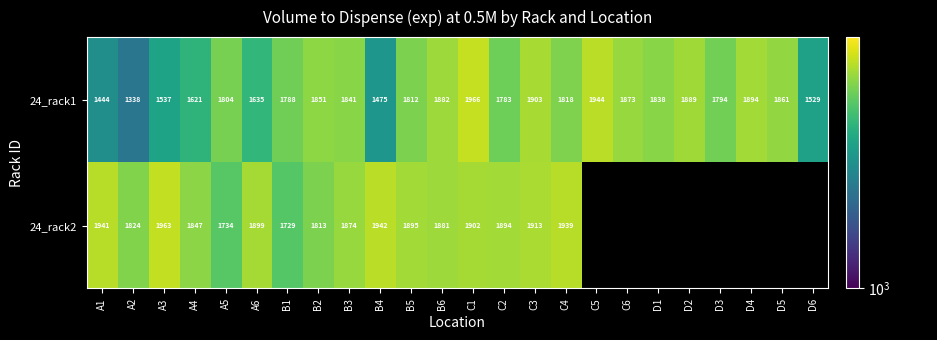

The value of 24_rack1 at B5 is 442.5. True or false?

False